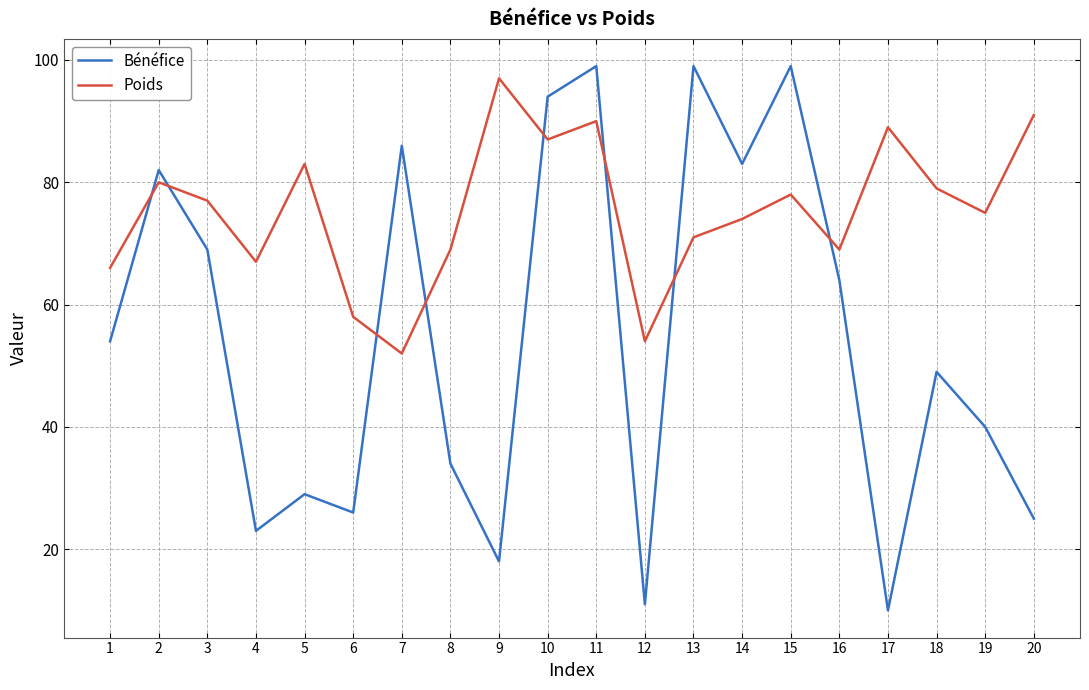

What is the difference between the second highest and minimum values in the Bénéfice series?

89